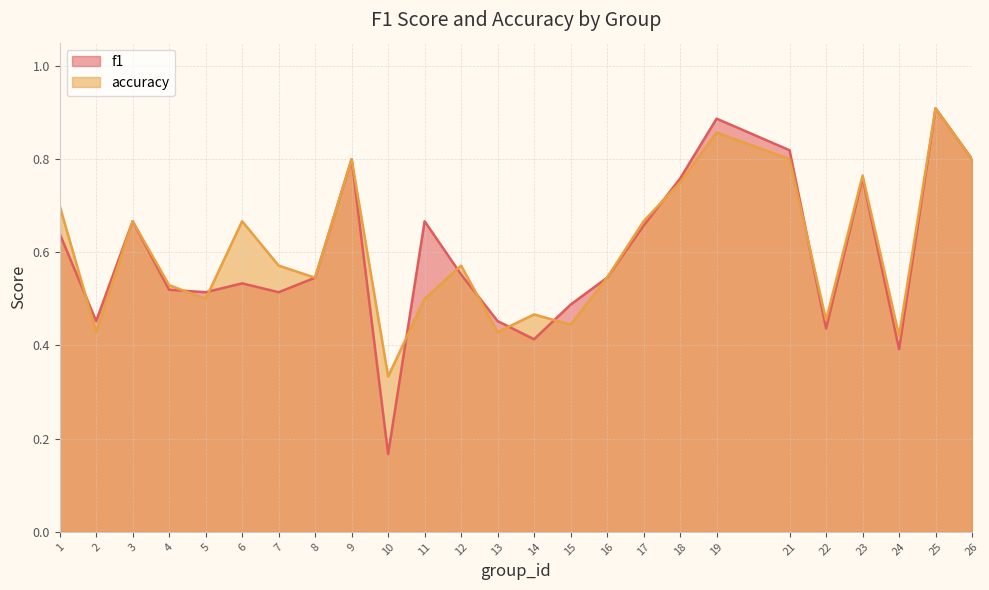

Reading right to left, extract all data points from this chart.

f1: 0.8	0.9	0.4	0.8	0.4	0.8	0.9	0.8	0.7	0.5	0.5	0.4	0.5	0.6	0.7	0.2	0.8	0.5	0.5	0.5	0.5	0.5	0.7	0.5	0.6
accuracy: 0.8	0.9	0.4	0.8	0.5	0.8	0.9	0.8	0.7	0.5	0.4	0.5	0.4	0.6	0.5	0.3	0.8	0.5	0.6	0.7	0.5	0.5	0.7	0.4	0.7